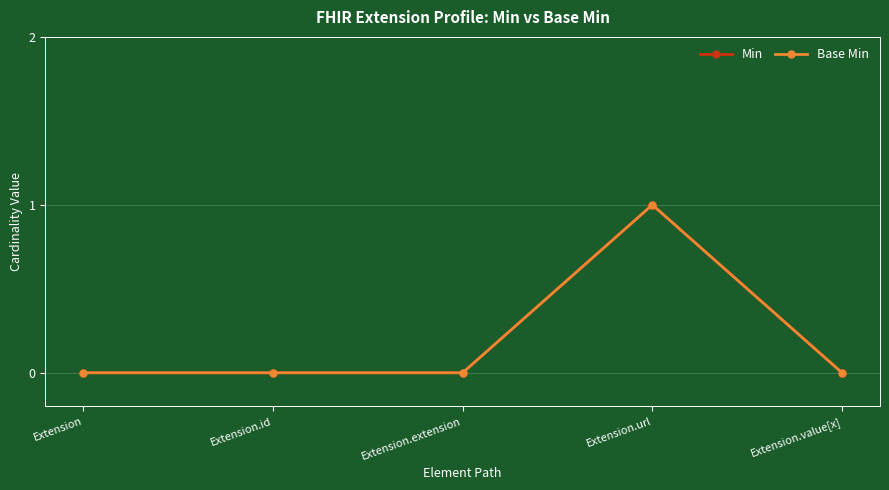

True or false: Base Min has more than 0 interior local peaks.

True